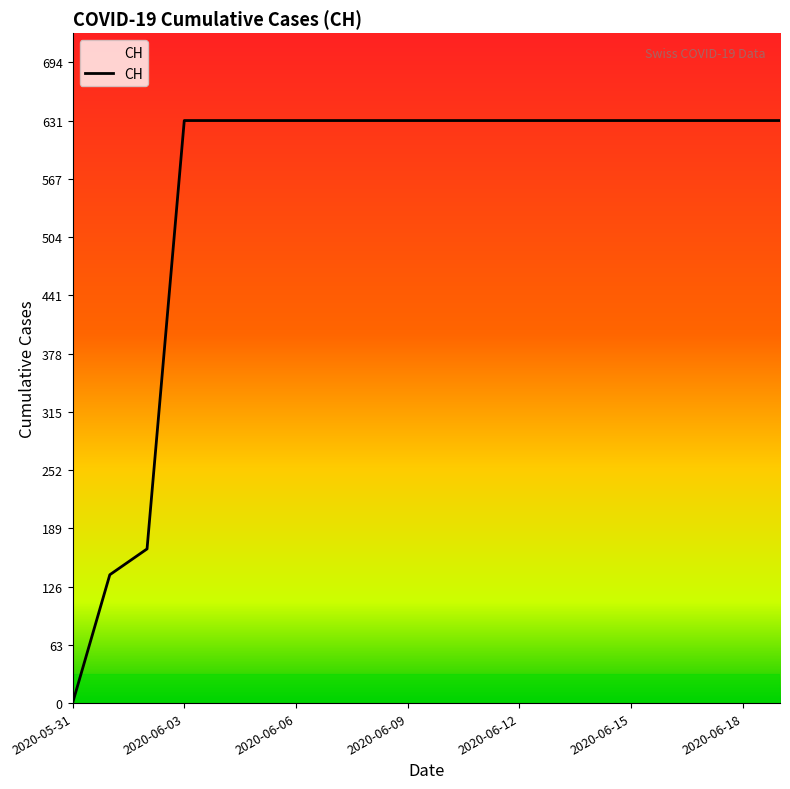

What is the maximum value shown in the chart?

631